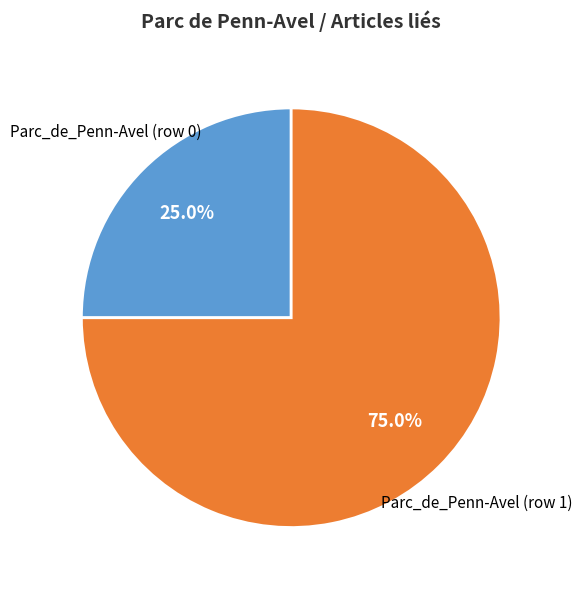

Is there any slice that represents more than half of the pie?

Yes